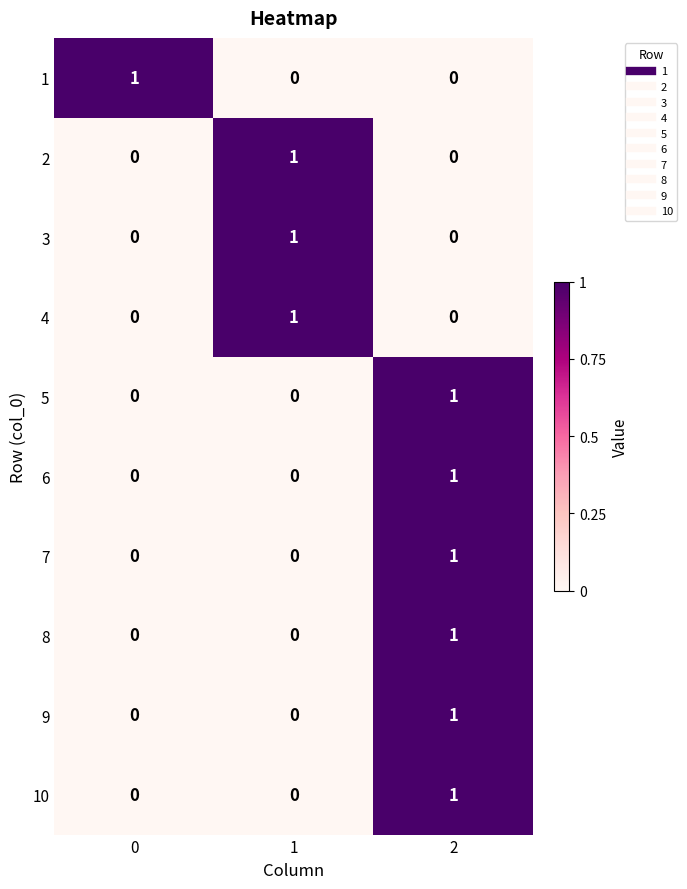

Count the 10 values in the range 0 to 1.

3